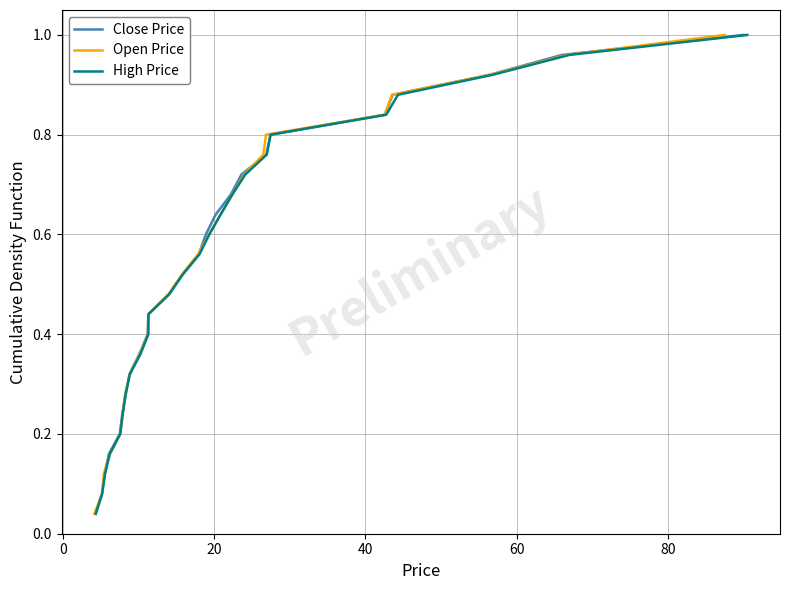

What is the greatest value displayed?

1.0